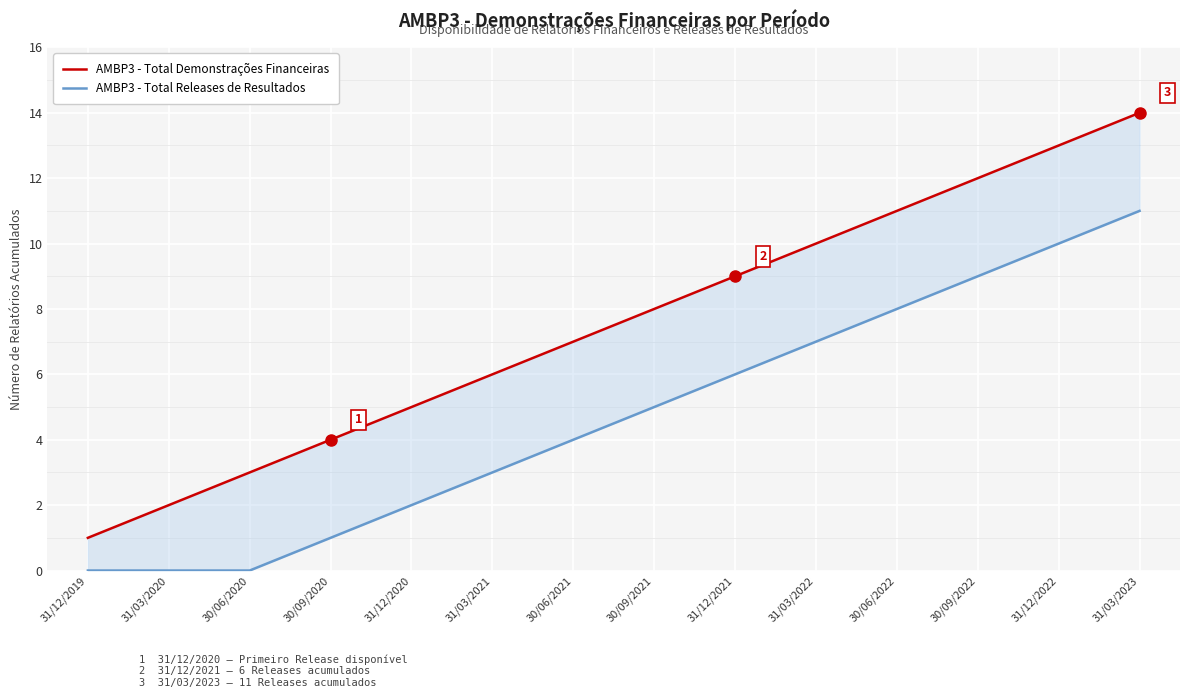

At how many categories does at least one series exceed 7?

7